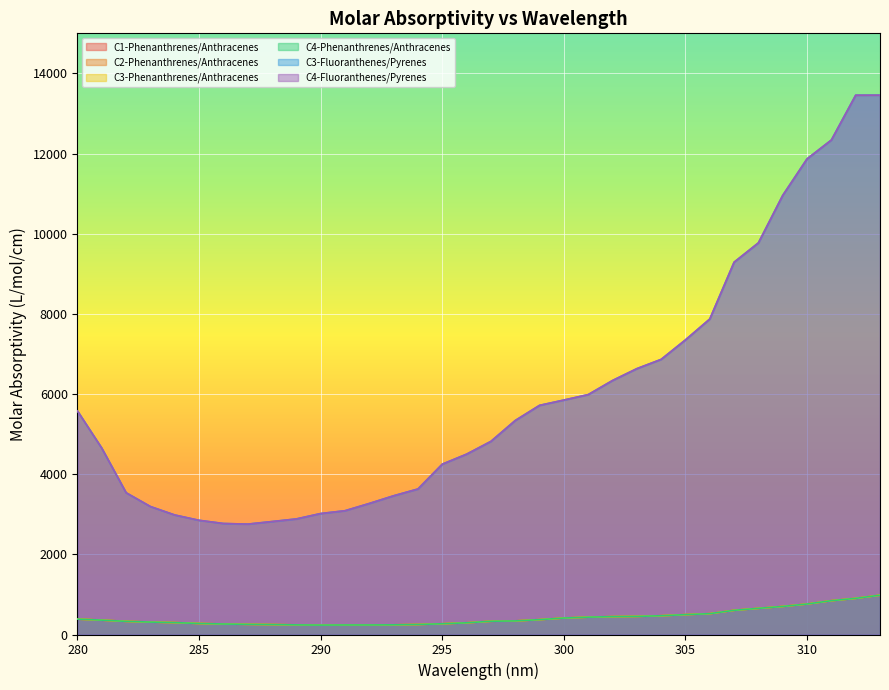

What is the average value of the C1-Phenanthrenes/Anthracenes series?

424.4